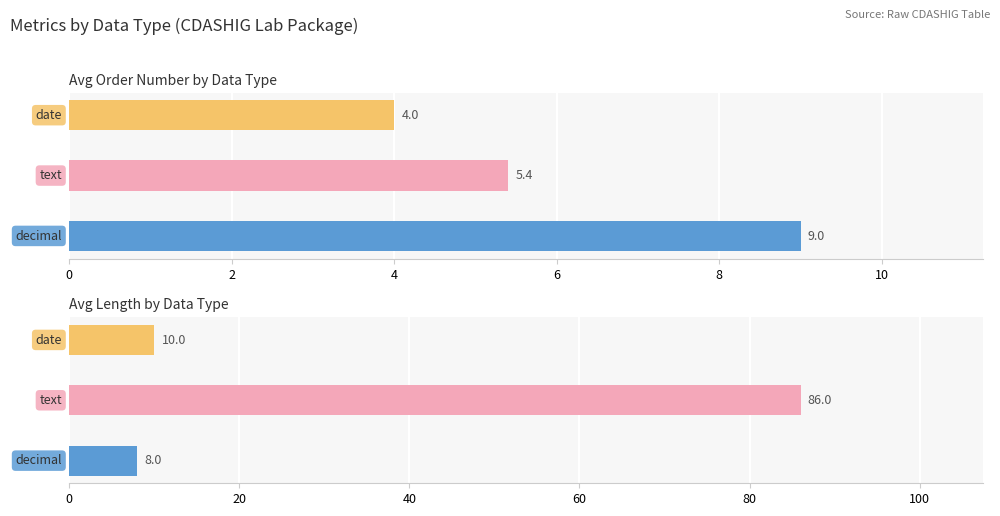

True or false: length has a value of 8 at decimal.

True